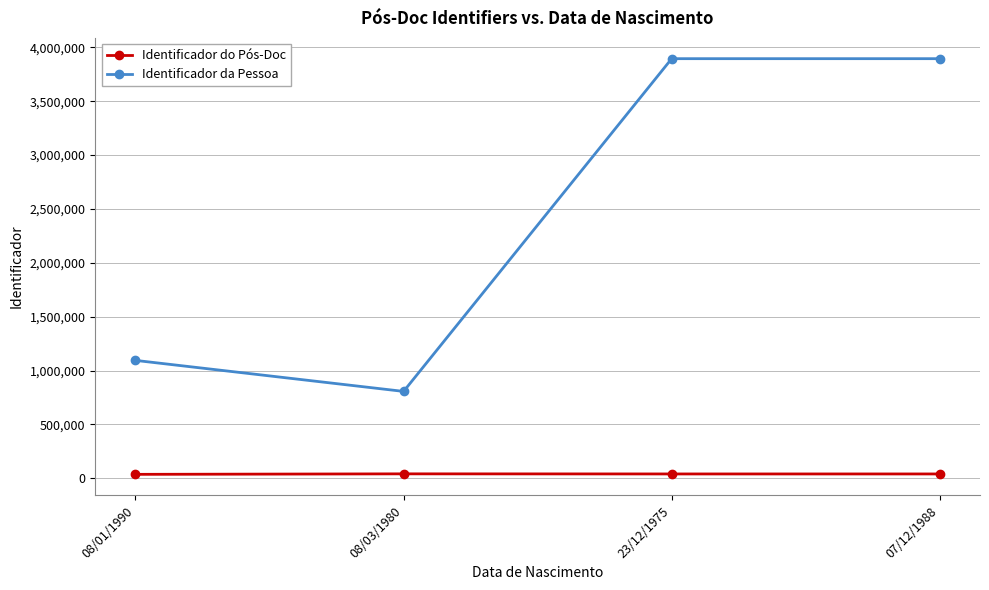

At 07/12/1988, list the series in order from smallest to largest.

Identificador do Pós-Doc, Identificador da Pessoa